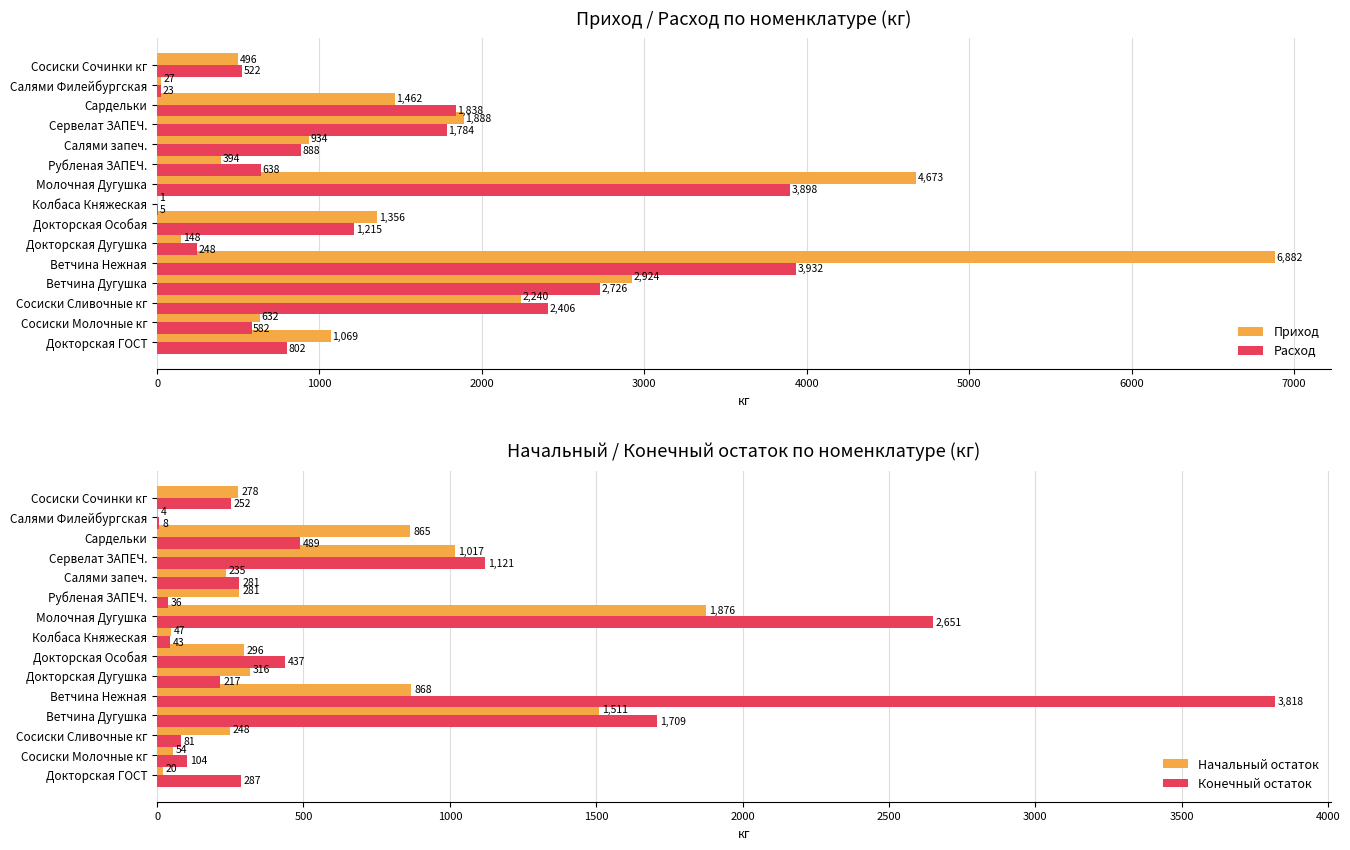

Which series has the largest range (max minus min)?

Приход